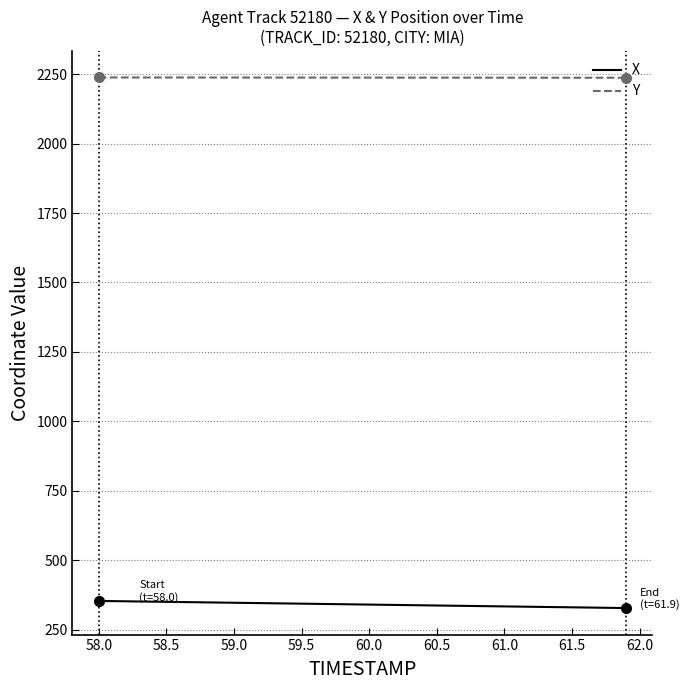

True or false: Y and X cross at least once.

False